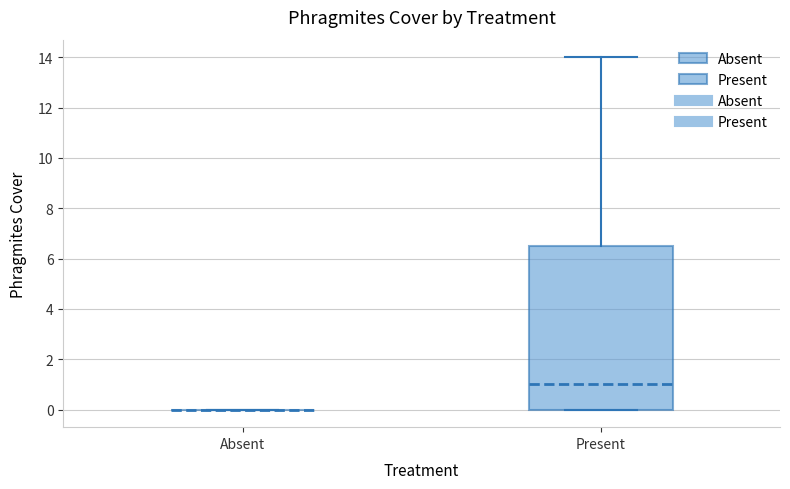

Reading left to right, transcribe this box plot: for each box, give where its median line is, the range the box spans, and where its two whiskers end, as read against the y-axis. The values are not printed on the chart, so give them approximately, as read against the axis.

Absent: box collapsed to a line at 0.0, whiskers 0.0 to 0.0
Present: median 1.0, box 0.0 to 6.6, whiskers 0.0 to 14.0